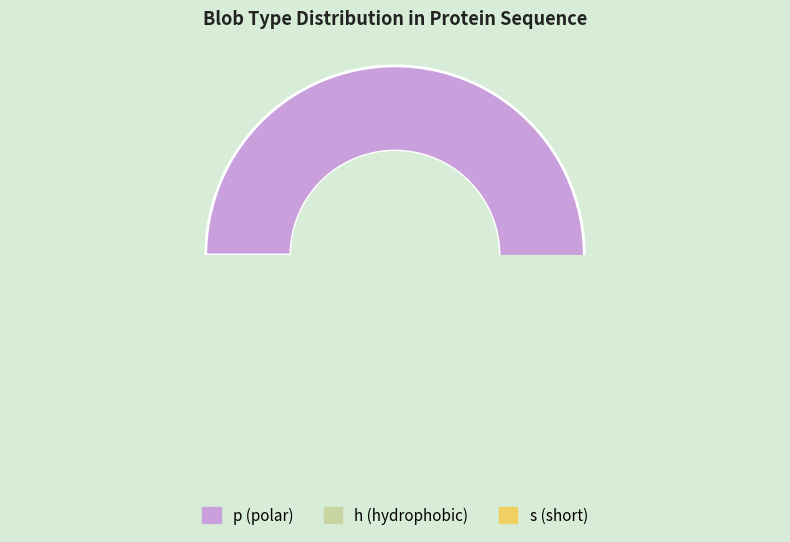

True or false: p accounts for 76% of the total.

False